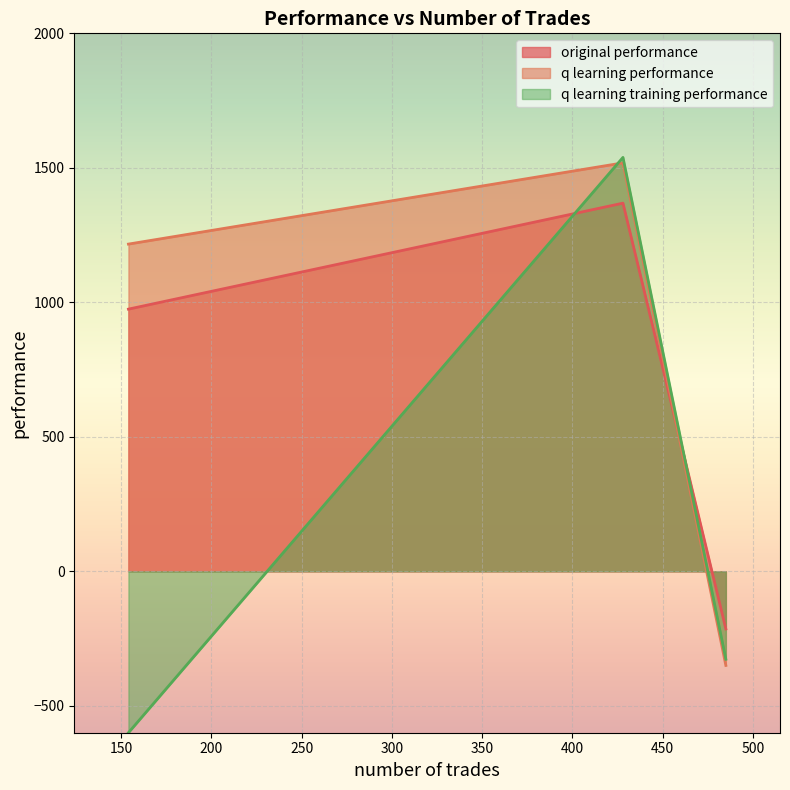

What is the maximum value shown in the chart?

1538.8